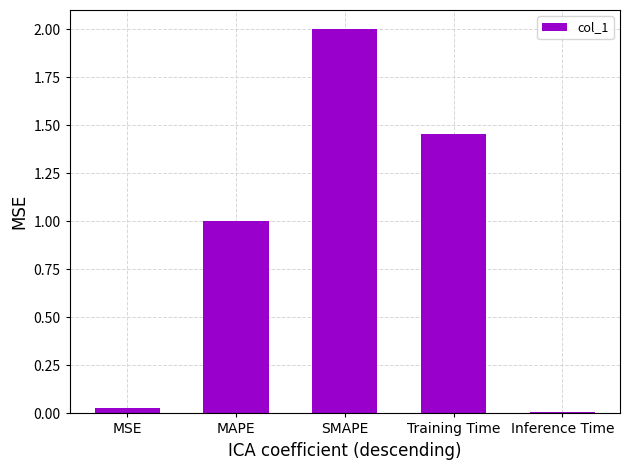

Approximately how many times larger is the value at SMAPE compared to Training Time?

1.4